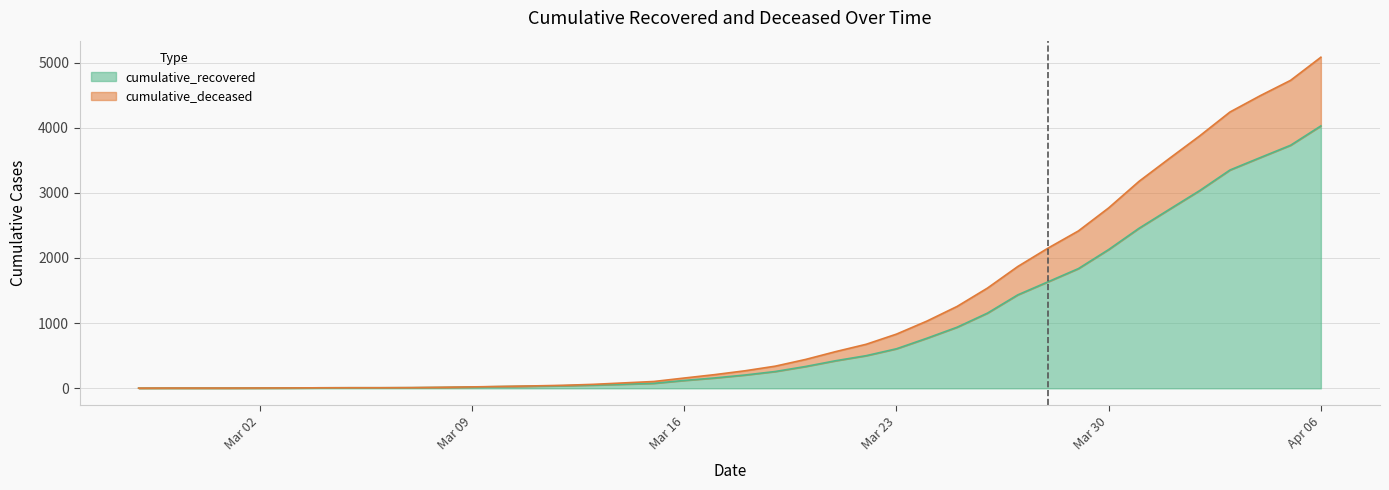

True or false: cumulative_recovered and cumulative_deceased cross at least once.

False